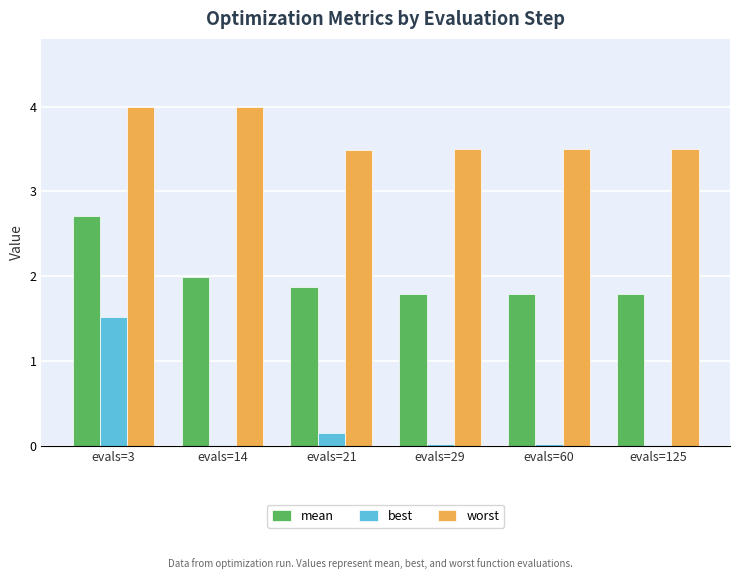

Which series has the largest range (max minus min)?

best